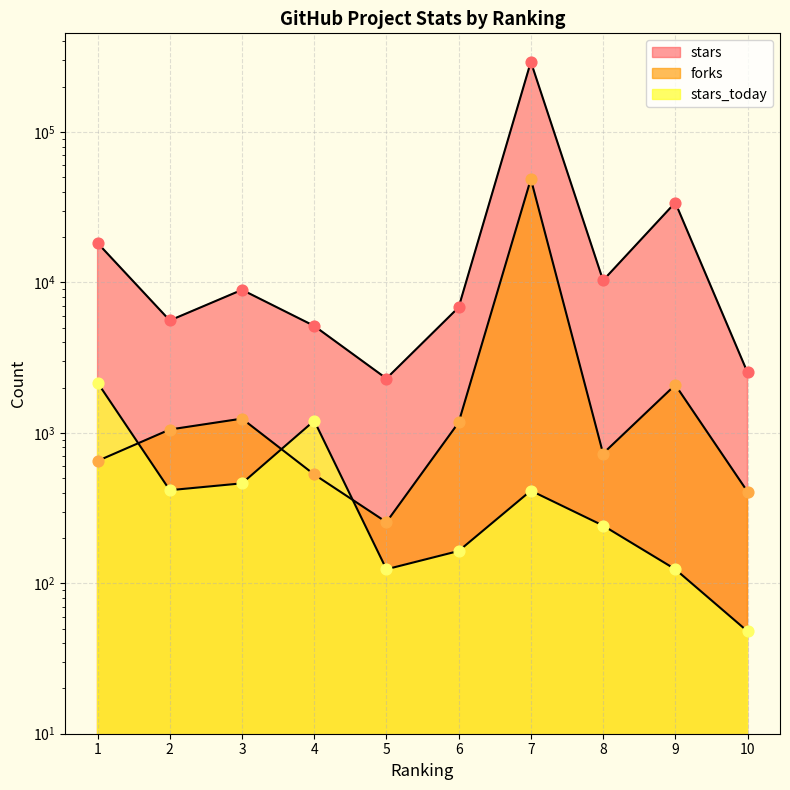

What is the total value across all series at 10?

2978